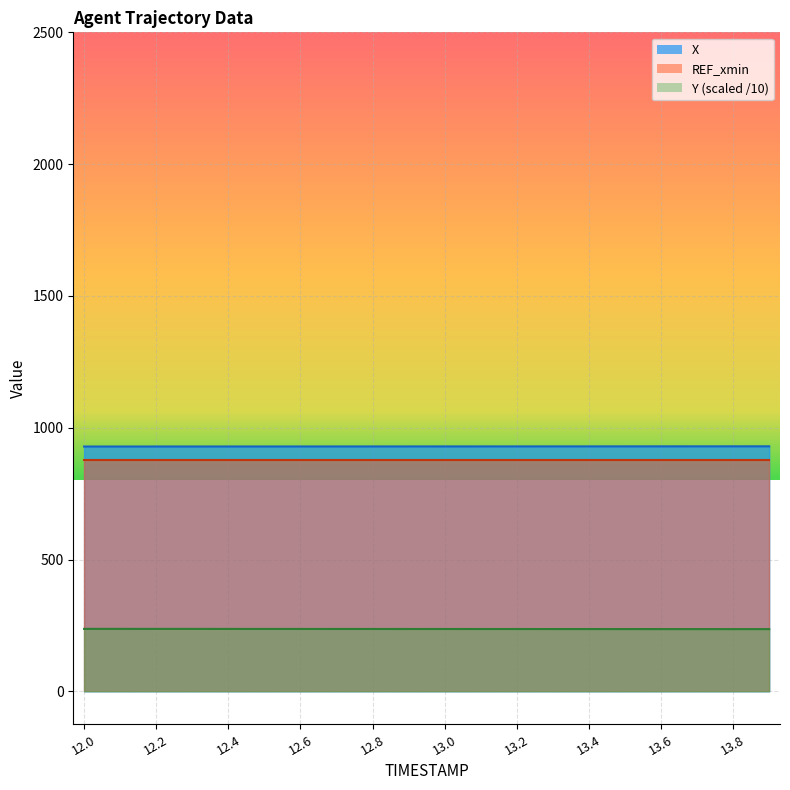

Which series has the widest spread of values?

Y